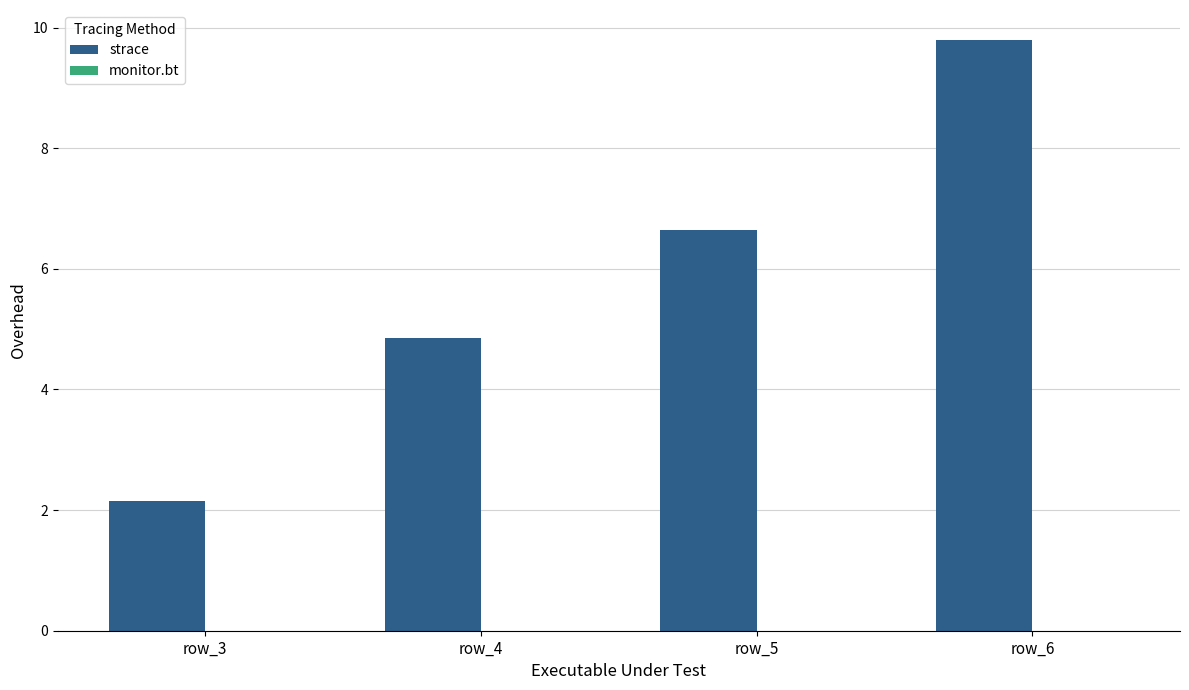

Rank the categories by value from lowest to highest.

row_3, row_4, row_5, row_6